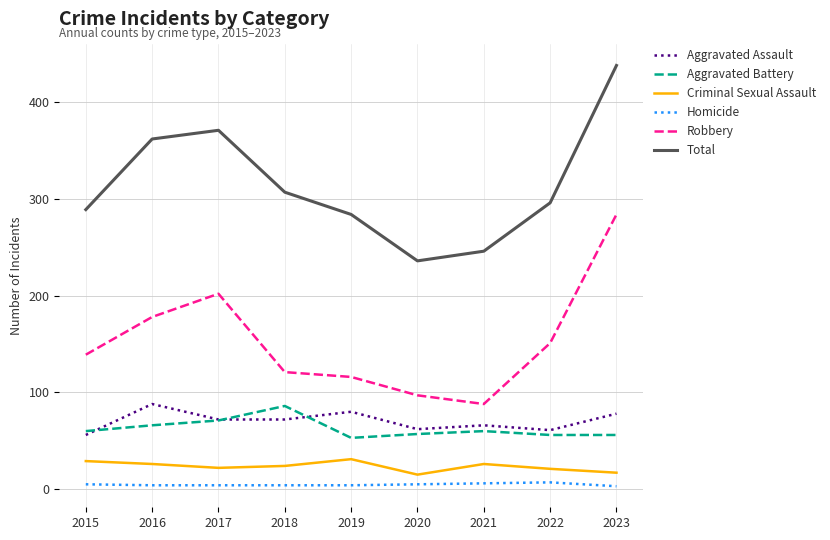

Is it true that Aggravated Battery equals 77 at 2019?

False